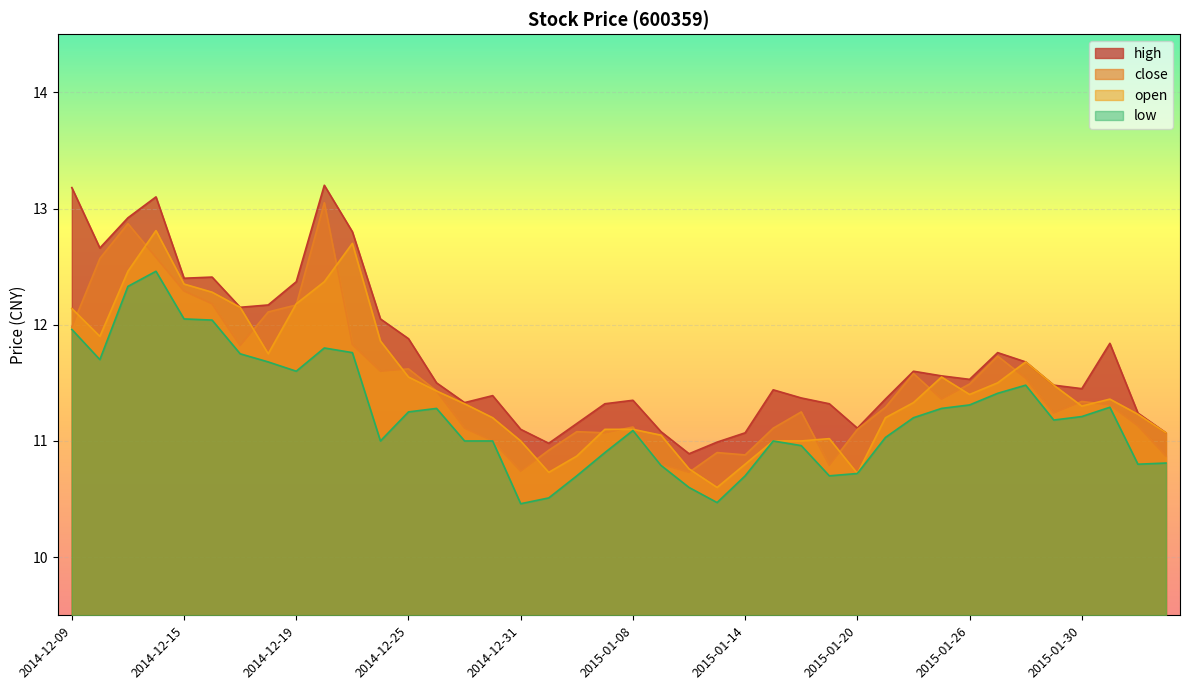

Reading left to right, extract all data points from this chart.

close: 2014-12-09=12.0	2014-12-10=12.6	2014-12-11=12.9	2014-12-12=12.6	2014-12-15=12.3	2014-12-16=12.2	2014-12-17=11.8	2014-12-18=12.1	2014-12-19=12.2	2014-12-22=13.1	2014-12-23=11.8	2014-12-24=11.6	2014-12-25=11.6	2014-12-26=11.4	2014-12-29=11.1	2014-12-30=11.0	2014-12-31=10.7	2015-01-05=10.9	2015-01-06=11.1	2015-01-07=11.1	2015-01-08=11.1	2015-01-09=10.8	2015-01-12=10.7	2015-01-13=10.9	2015-01-14=10.9	2015-01-15=11.1	2015-01-16=11.2	2015-01-19=10.8	2015-01-20=11.1	2015-01-21=11.3	2015-01-22=11.6	2015-01-23=11.4	2015-01-26=11.5	2015-01-27=11.7	2015-01-28=11.5	2015-01-29=11.2	2015-01-30=11.3	2015-02-02=11.3	2015-02-03=11.1	2015-02-04=10.9
open: 2014-12-09=12.1	2014-12-10=11.9	2014-12-11=12.5	2014-12-12=12.8	2014-12-15=12.3	2014-12-16=12.3	2014-12-17=12.2	2014-12-18=11.8	2014-12-19=12.2	2014-12-22=12.4	2014-12-23=12.7	2014-12-24=11.9	2014-12-25=11.6	2014-12-26=11.4	2014-12-29=11.3	2014-12-30=11.2	2014-12-31=11.0	2015-01-05=10.7	2015-01-06=10.9	2015-01-07=11.1	2015-01-08=11.1	2015-01-09=11.1	2015-01-12=10.8	2015-01-13=10.6	2015-01-14=10.8	2015-01-15=11.0	2015-01-16=11.0	2015-01-19=11.0	2015-01-20=10.7	2015-01-21=11.2	2015-01-22=11.3	2015-01-23=11.6	2015-01-26=11.4	2015-01-27=11.5	2015-01-28=11.7	2015-01-29=11.5	2015-01-30=11.3	2015-02-02=11.4	2015-02-03=11.2	2015-02-04=11.1
high: 2014-12-09=13.2	2014-12-10=12.7	2014-12-11=12.9	2014-12-12=13.1	2014-12-15=12.4	2014-12-16=12.4	2014-12-17=12.2	2014-12-18=12.2	2014-12-19=12.4	2014-12-22=13.2	2014-12-23=12.8	2014-12-24=12.1	2014-12-25=11.9	2014-12-26=11.5	2014-12-29=11.3	2014-12-30=11.4	2014-12-31=11.1	2015-01-05=11.0	2015-01-06=11.2	2015-01-07=11.3	2015-01-08=11.3	2015-01-09=11.1	2015-01-12=10.9	2015-01-13=11.0	2015-01-14=11.1	2015-01-15=11.4	2015-01-16=11.4	2015-01-19=11.3	2015-01-20=11.1	2015-01-21=11.4	2015-01-22=11.6	2015-01-23=11.6	2015-01-26=11.5	2015-01-27=11.8	2015-01-28=11.7	2015-01-29=11.5	2015-01-30=11.4	2015-02-02=11.8	2015-02-03=11.2	2015-02-04=11.1
low: 2014-12-09=12.0	2014-12-10=11.7	2014-12-11=12.3	2014-12-12=12.5	2014-12-15=12.1	2014-12-16=12.0	2014-12-17=11.8	2014-12-18=11.7	2014-12-19=11.6	2014-12-22=11.8	2014-12-23=11.8	2014-12-24=11.0	2014-12-25=11.2	2014-12-26=11.3	2014-12-29=11.0	2014-12-30=11.0	2014-12-31=10.5	2015-01-05=10.5	2015-01-06=10.7	2015-01-07=10.9	2015-01-08=11.1	2015-01-09=10.8	2015-01-12=10.6	2015-01-13=10.5	2015-01-14=10.7	2015-01-15=11.0	2015-01-16=11.0	2015-01-19=10.7	2015-01-20=10.7	2015-01-21=11.0	2015-01-22=11.2	2015-01-23=11.3	2015-01-26=11.3	2015-01-27=11.4	2015-01-28=11.5	2015-01-29=11.2	2015-01-30=11.2	2015-02-02=11.3	2015-02-03=10.8	2015-02-04=10.8